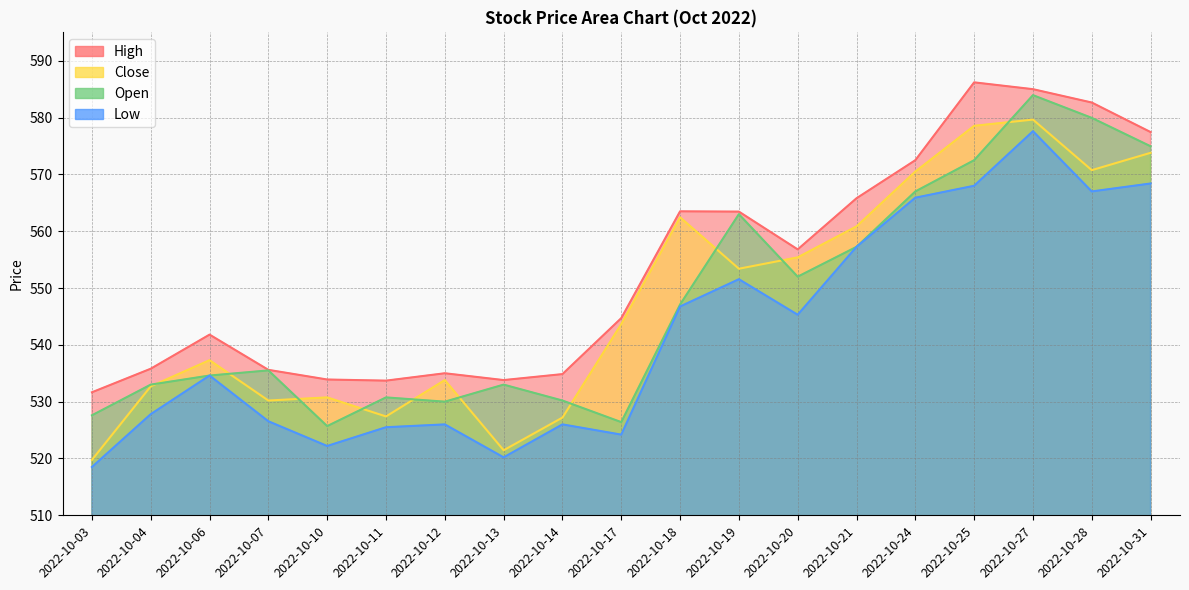

What is the value of the Low point at the 1st from the left?

518.5